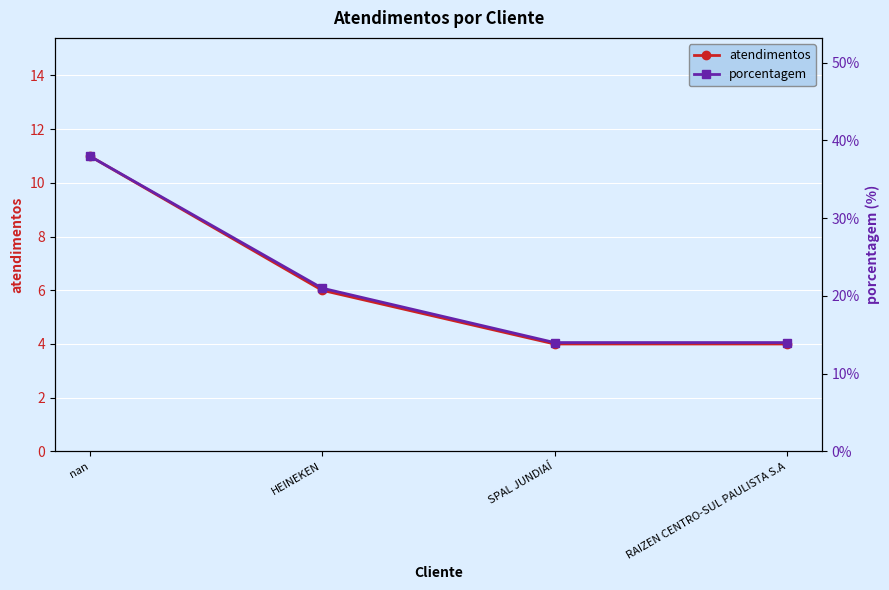

True or false: atendimentos and porcentagem intersect in this chart.

False